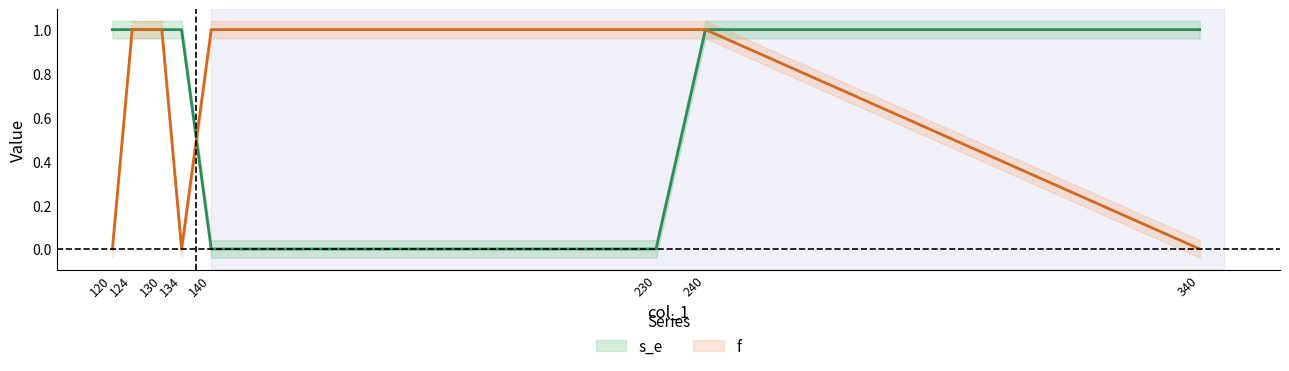

At which label is s_e closest to 0?

140